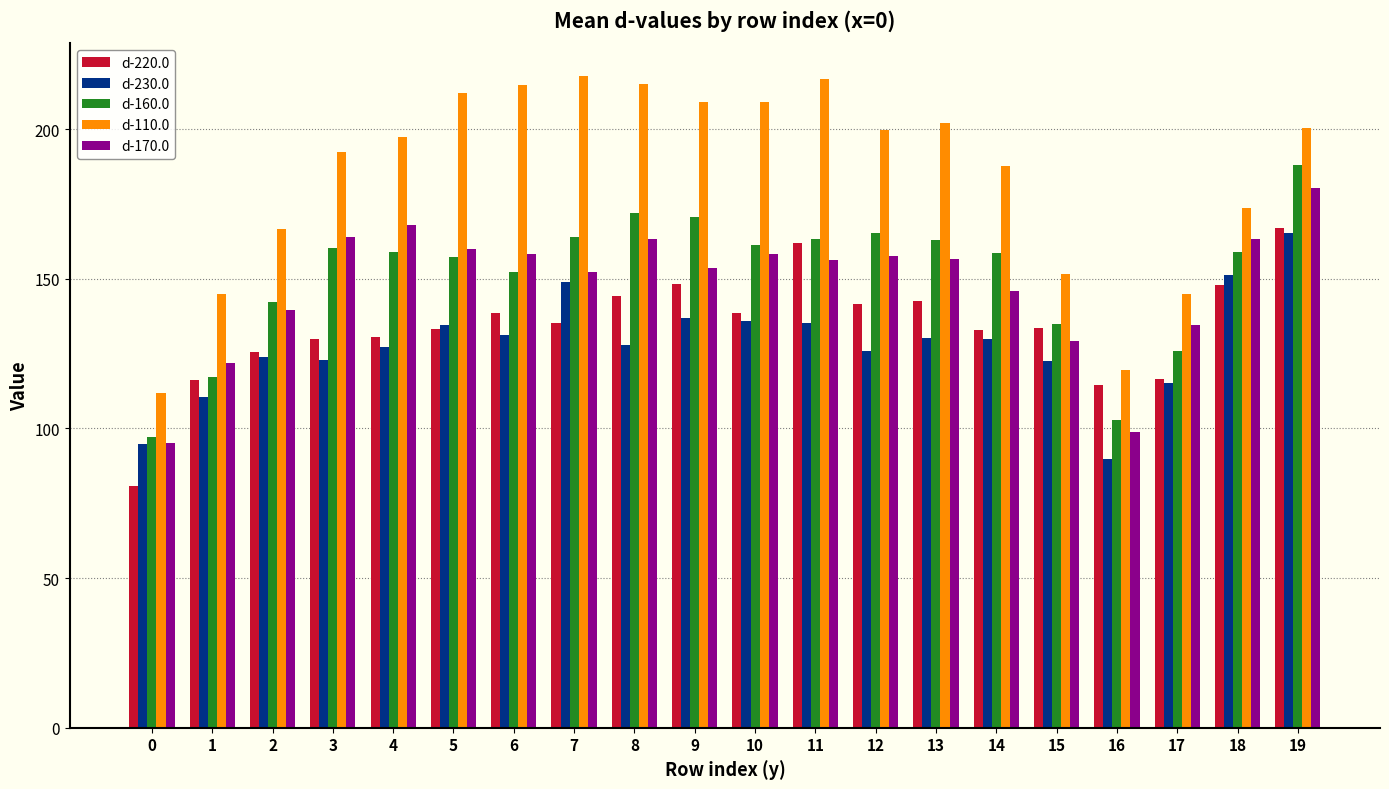

What is the total value across all series at 14?

755.1